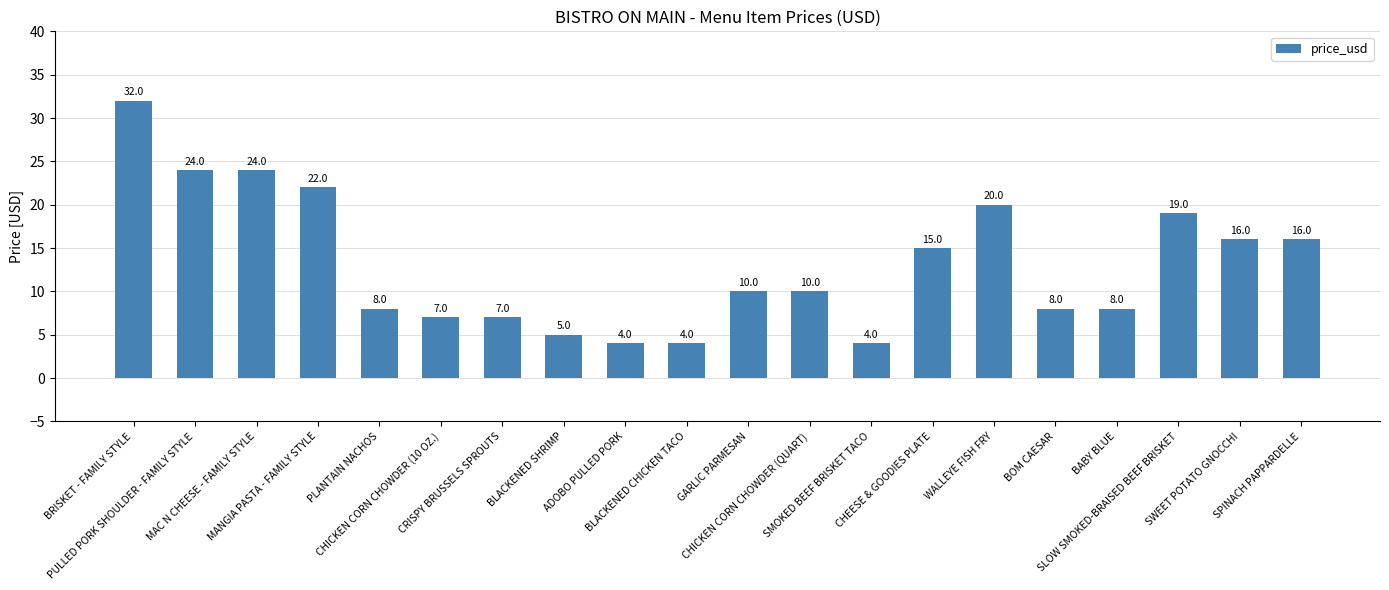

Reading left to right, transcribe all the data shown in this chart.

BRISKET - FAMILY STYLE=32	PULLED PORK SHOULDER - FAMILY STYLE=24	MAC N CHEESE - FAMILY STYLE=24	MANGIA PASTA - FAMILY STYLE=22	PLANTAIN NACHOS=8	CHICKEN CORN CHOWDER (10 OZ.)=7	CRISPY BRUSSELS SPROUTS=7	BLACKENED SHRIMP=5	ADOBO PULLED PORK=4	BLACKENED CHICKEN TACO=4	GARLIC PARMESAN=10	CHICKEN CORN CHOWDER (QUART)=10	SMOKED BEEF BRISKET TACO=4	CHEESE & GOODIES PLATE=15	WALLEYE FISH FRY=20	BOM CAESAR=8	BABY BLUE=8	SLOW SMOKED-BRAISED BEEF BRISKET=19	SWEET POTATO GNOCCHI=16	SPINACH PAPPARDELLE=16